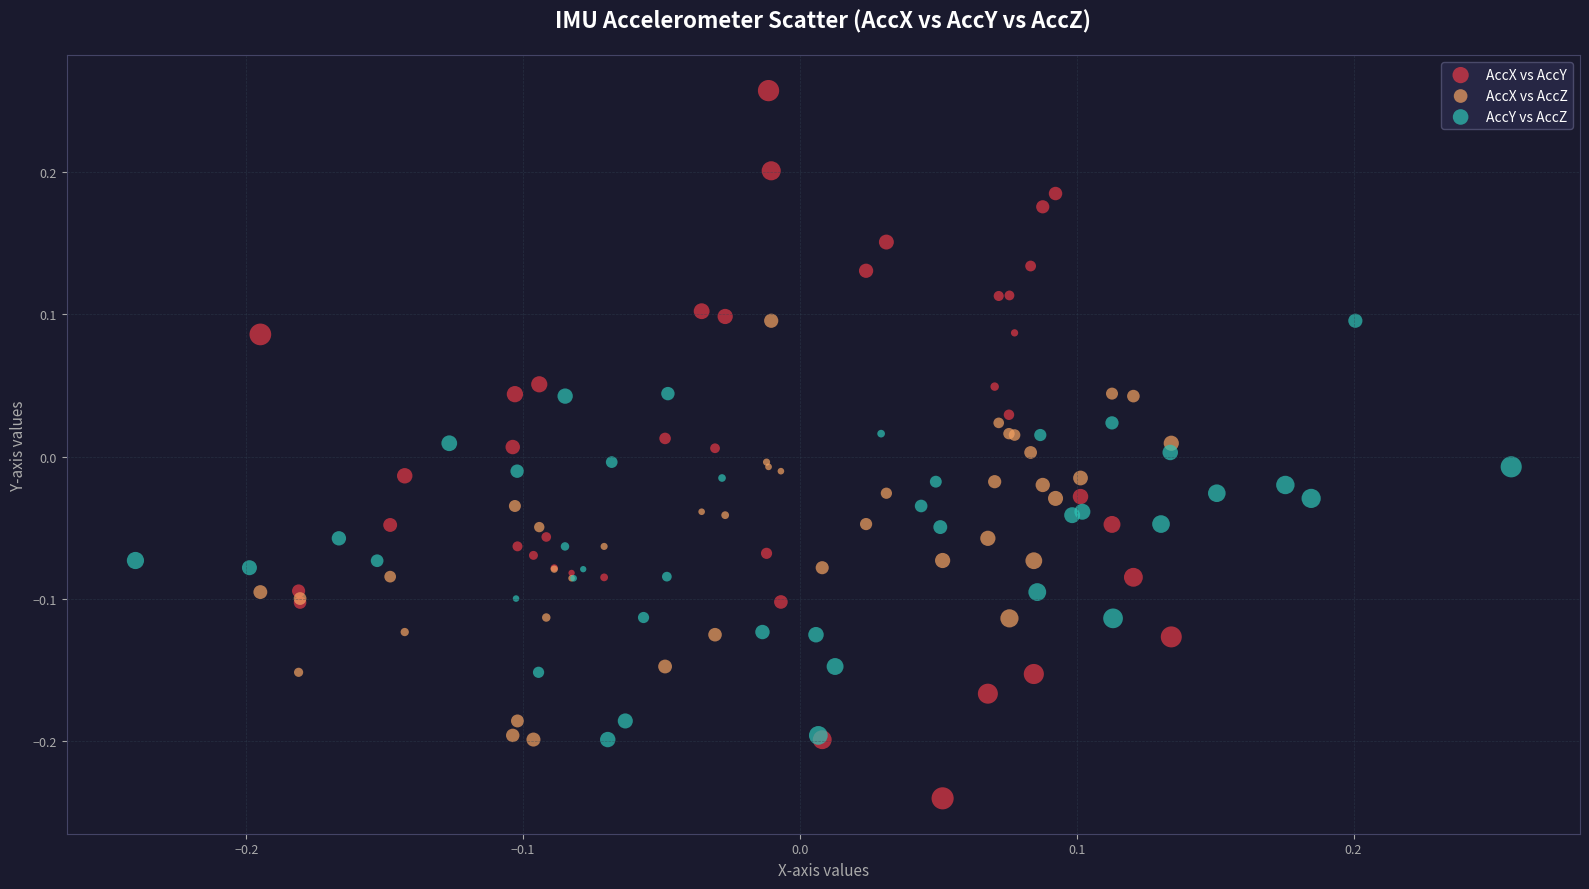

Which series has the widest spread of Y values?

AccX vs AccY